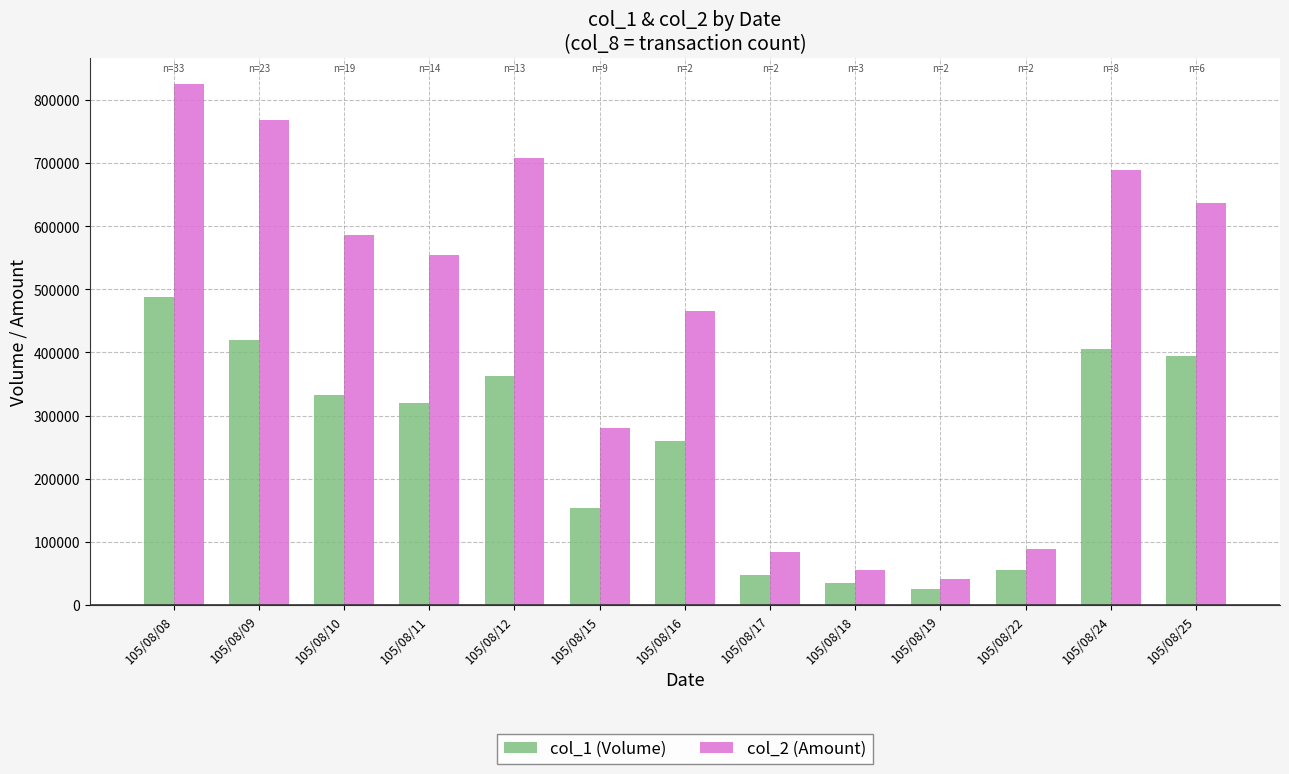

Count the number of data series in this chart.

2